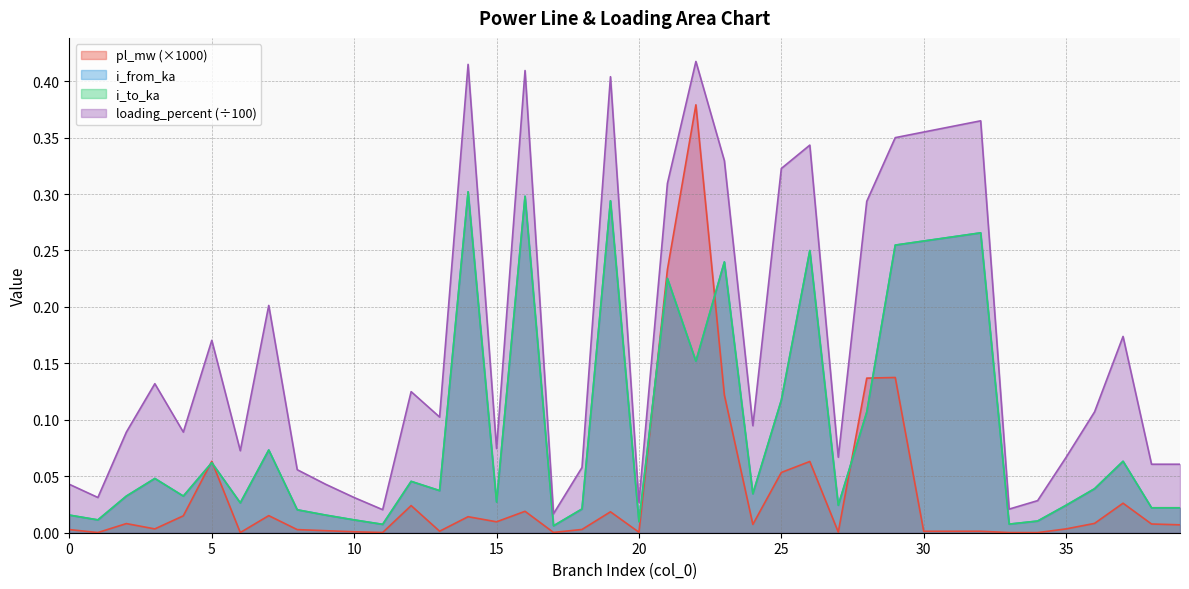

Which series changed the most between 17 and 36?

loading_percent